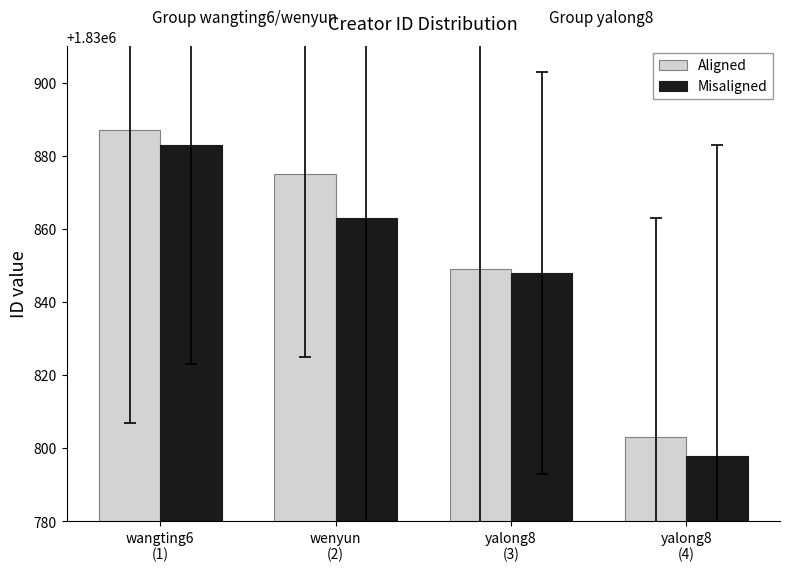

At which label is Misaligned closest to 1830840?

yalong8
(3)